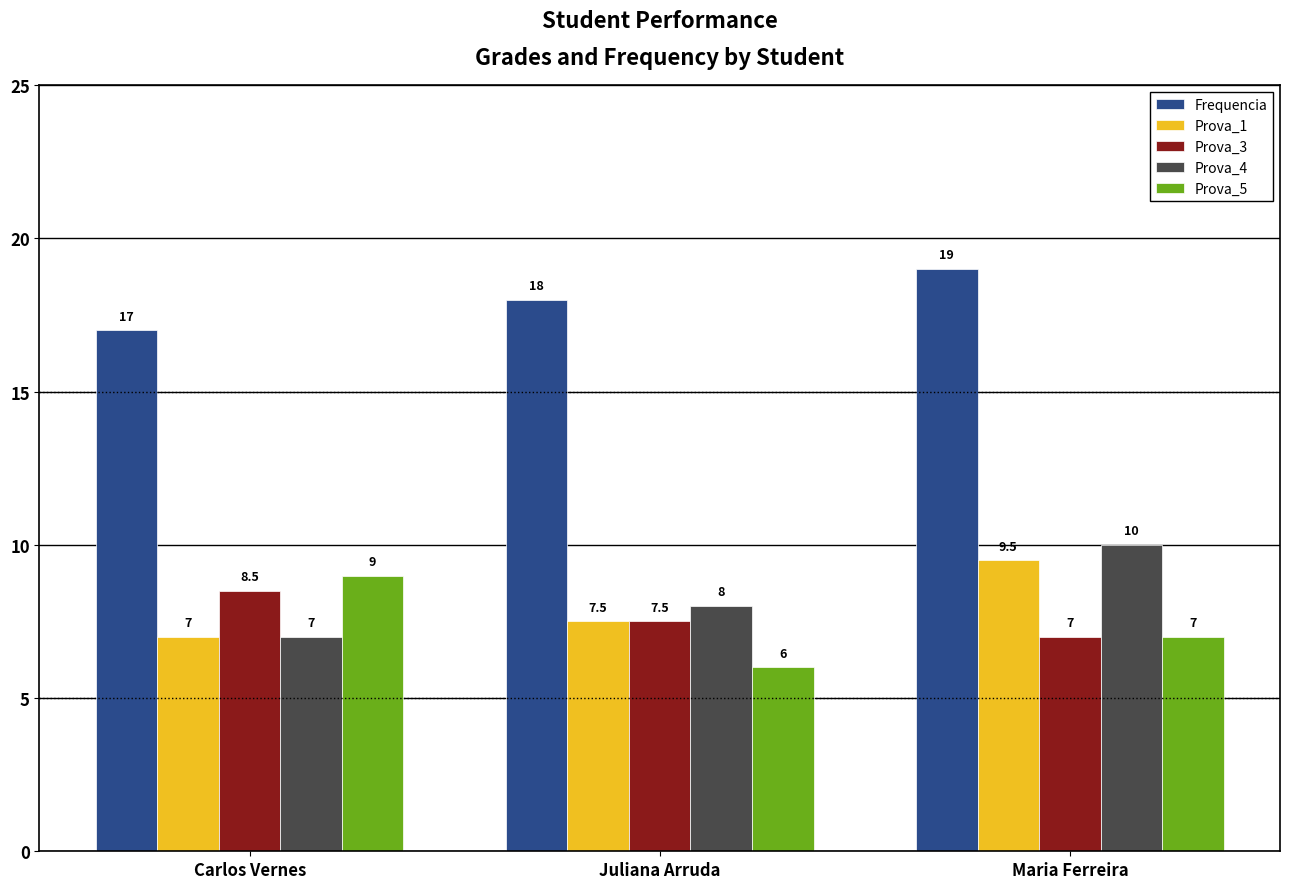

What is the value of the Prova_4 bar at the 3rd from the left?

10.0